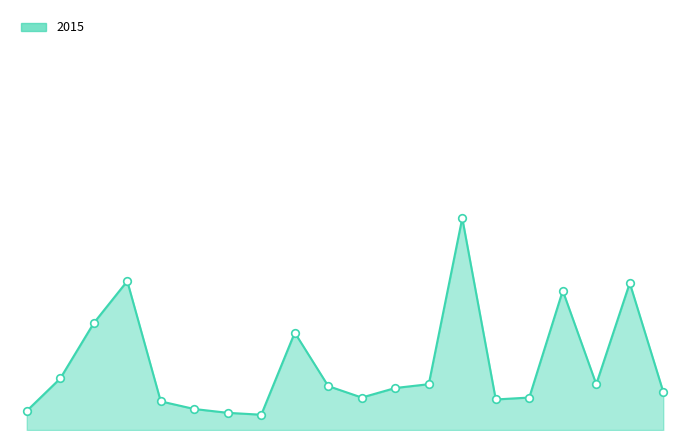

Is this an area chart (filled region under the line)?

Yes